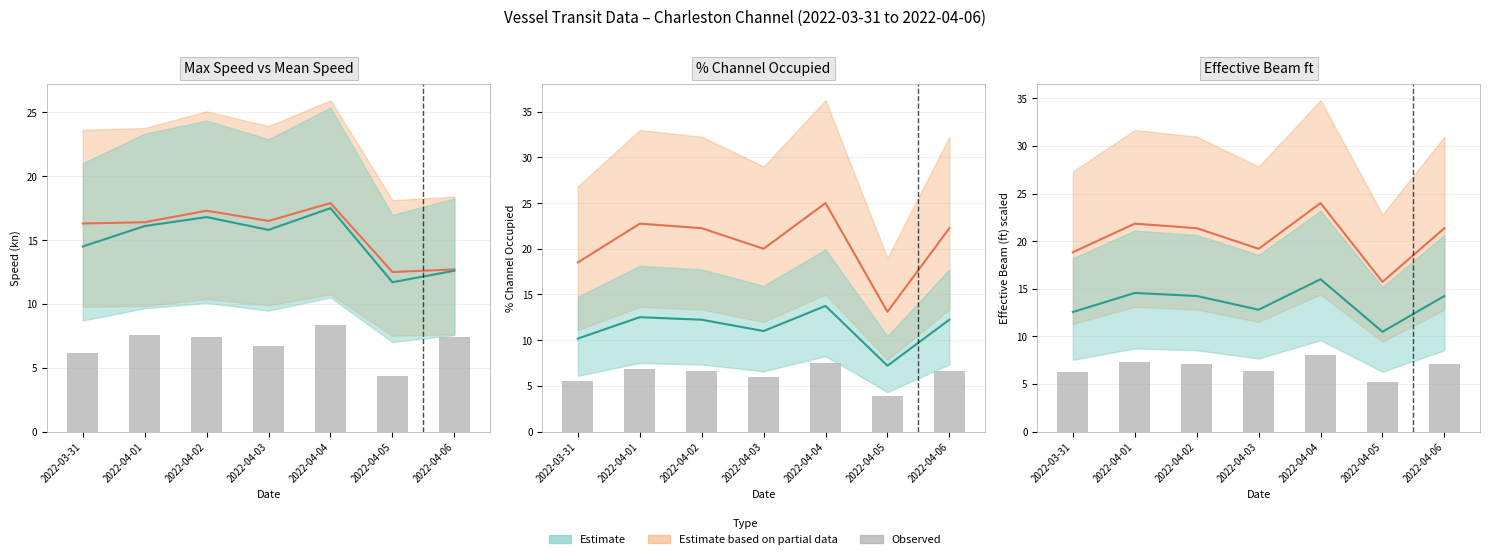

Where does the data first go above 7?

2022-04-01